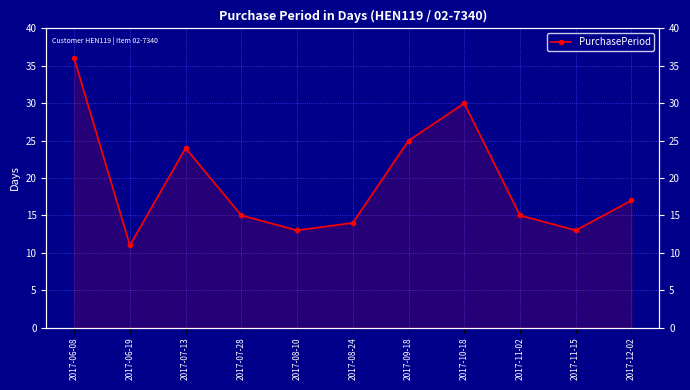

What is the sum of all values?

213